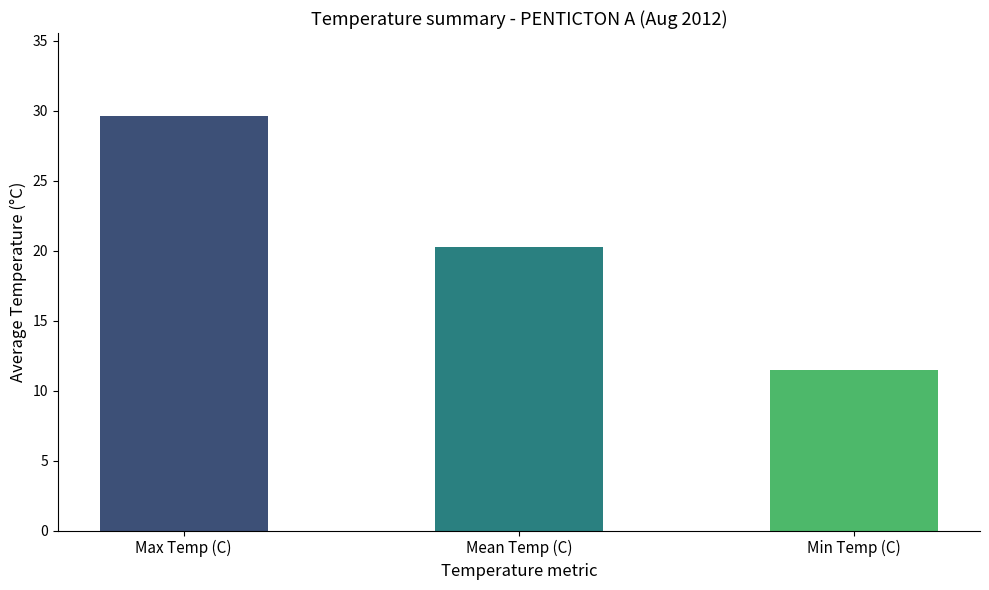

The value of Mean Temp (°C) at Month is 29.4. True or false?

False